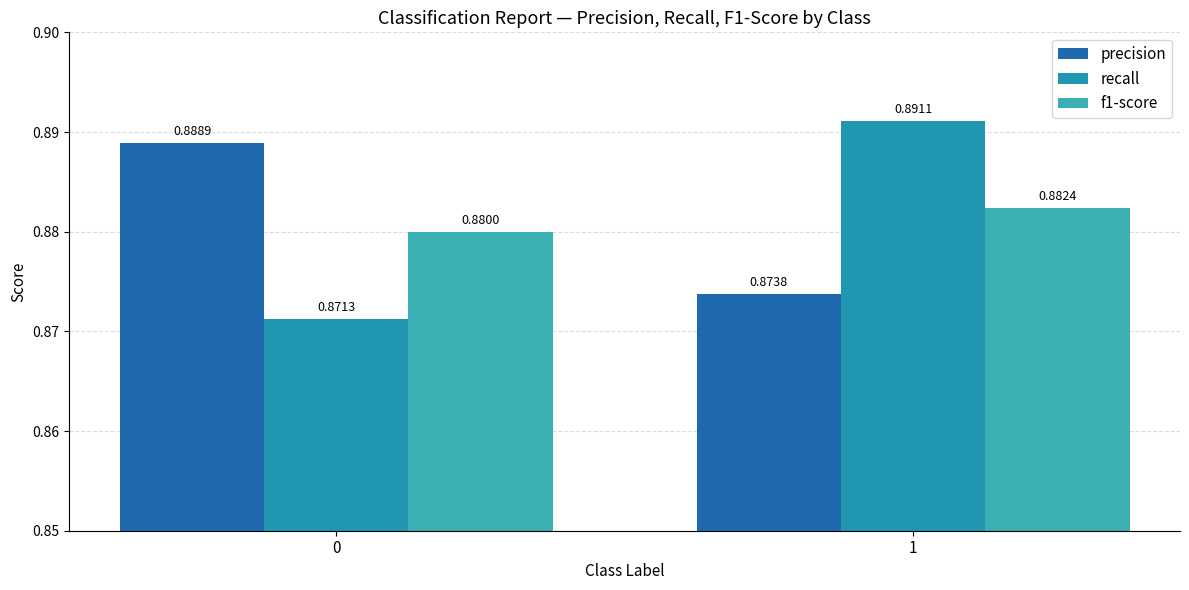

Which series has the largest range (max minus min)?

recall